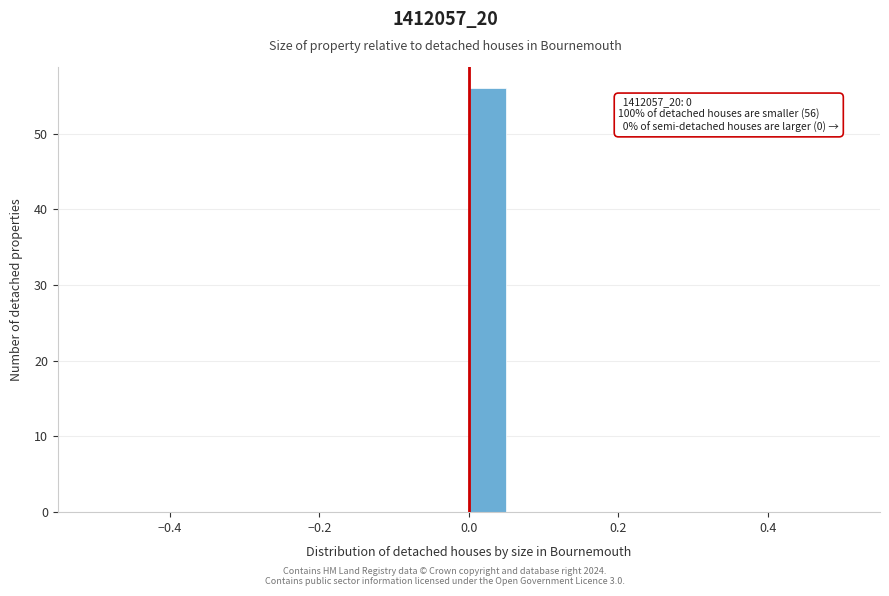

Around what value on the x-axis is the tallest bar? Give the approximate position of its centre, as read against the axis.

0.02